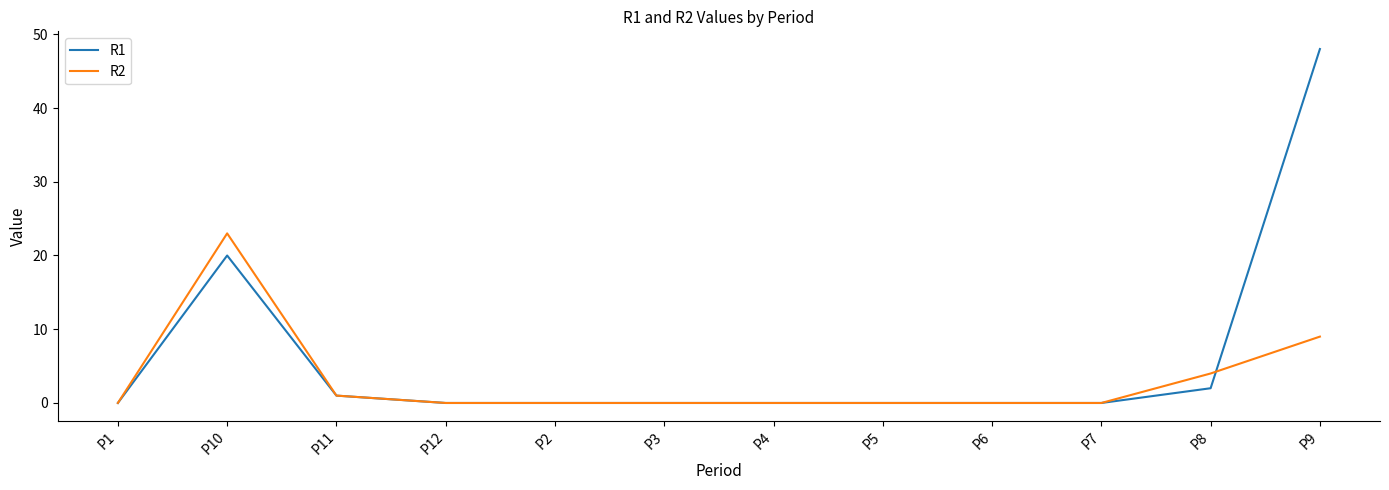

Reading left to right, list all the values displayed in this chart.

R1: P1=0	P10=20	P11=1	P12=0	P2=0	P3=0	P4=0	P5=0	P6=0	P7=0	P8=2	P9=48
R2: P1=0	P10=23	P11=1	P12=0	P2=0	P3=0	P4=0	P5=0	P6=0	P7=0	P8=4	P9=9